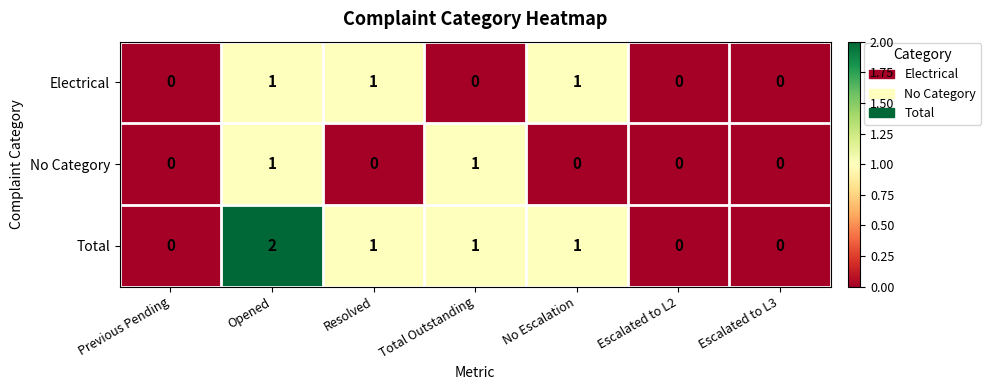

What is the sum of all Electrical values?

3